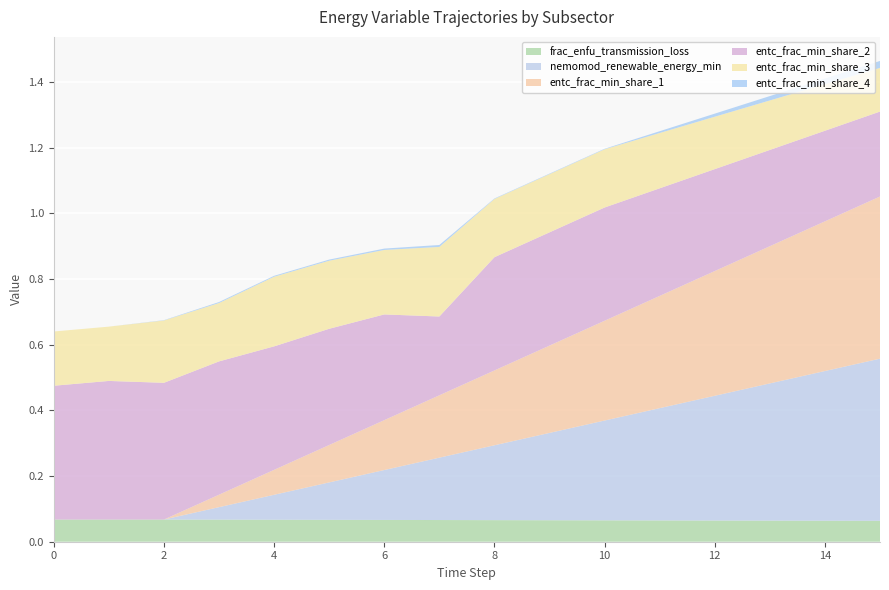

Reading left to right, transcribe all the data shown in this chart.

frac_enfu_transmission_loss: 0.1	0.1	0.1	0.1	0.1	0.1	0.1	0.1	0.1	0.1	0.1	0.1	0.1	0.1	0.1	0.1
nemomod_renewable_energy_min: 0.0	0.0	0.0	0.0	0.1	0.1	0.2	0.2	0.2	0.3	0.3	0.3	0.4	0.4	0.5	0.5
entc_frac_min_share_1: 0.0	0.0	0.0	0.0	0.1	0.1	0.2	0.2	0.2	0.3	0.3	0.3	0.4	0.4	0.5	0.5
entc_frac_min_share_2: 0.4	0.4	0.4	0.4	0.4	0.4	0.3	0.2	0.3	0.3	0.3	0.3	0.3	0.3	0.3	0.3
entc_frac_min_share_3: 0.2	0.2	0.2	0.2	0.2	0.2	0.2	0.2	0.2	0.2	0.2	0.2	0.2	0.2	0.1	0.1
entc_frac_min_share_4: 0.0	0.0	0.0	0.0	0.0	0.0	0.0	0.0	0.0	0.0	0.0	0.0	0.0	0.0	0.0	0.0